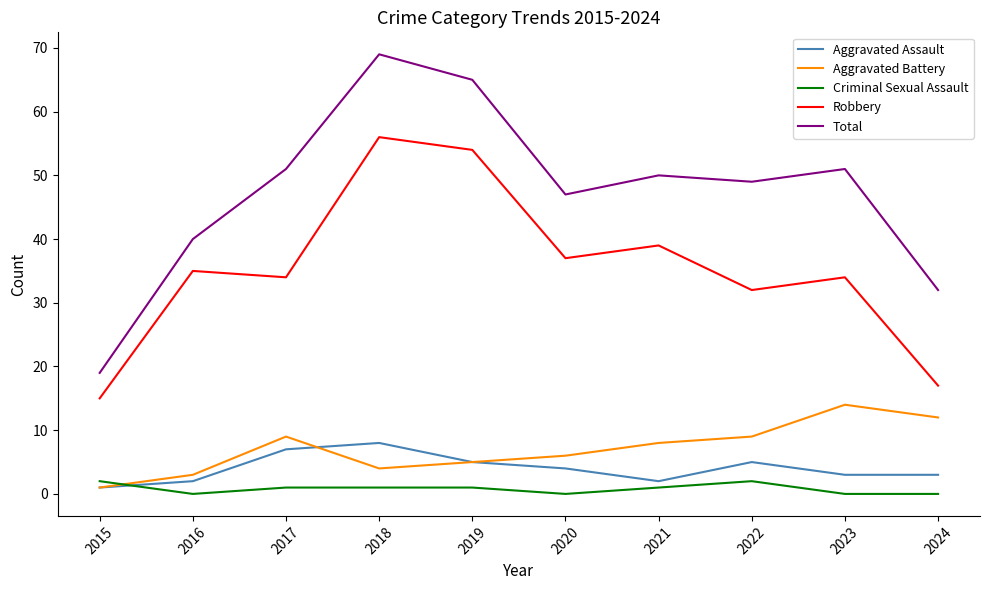

What is the lowest value of the Total series?

19